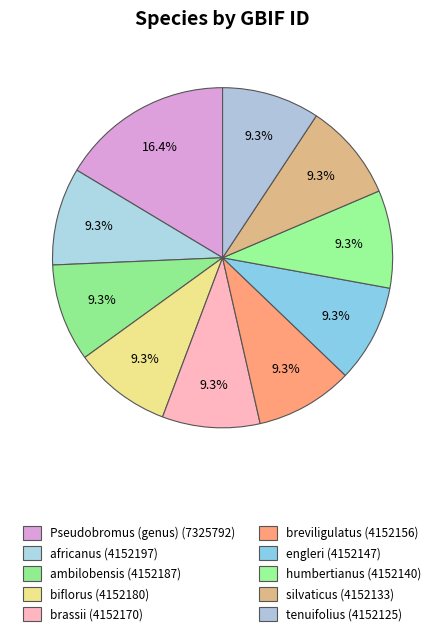

What is the total percentage of biflorus and engleri?

18.6%